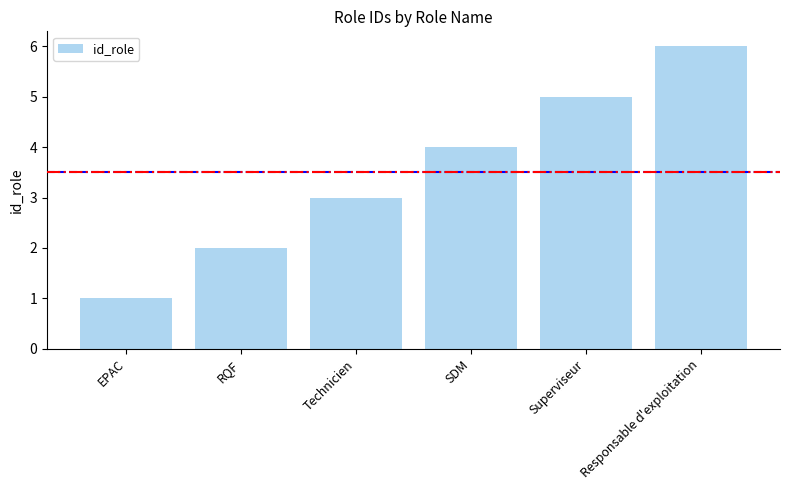

The value at Responsable d'exploitation is 9. True or false?

False